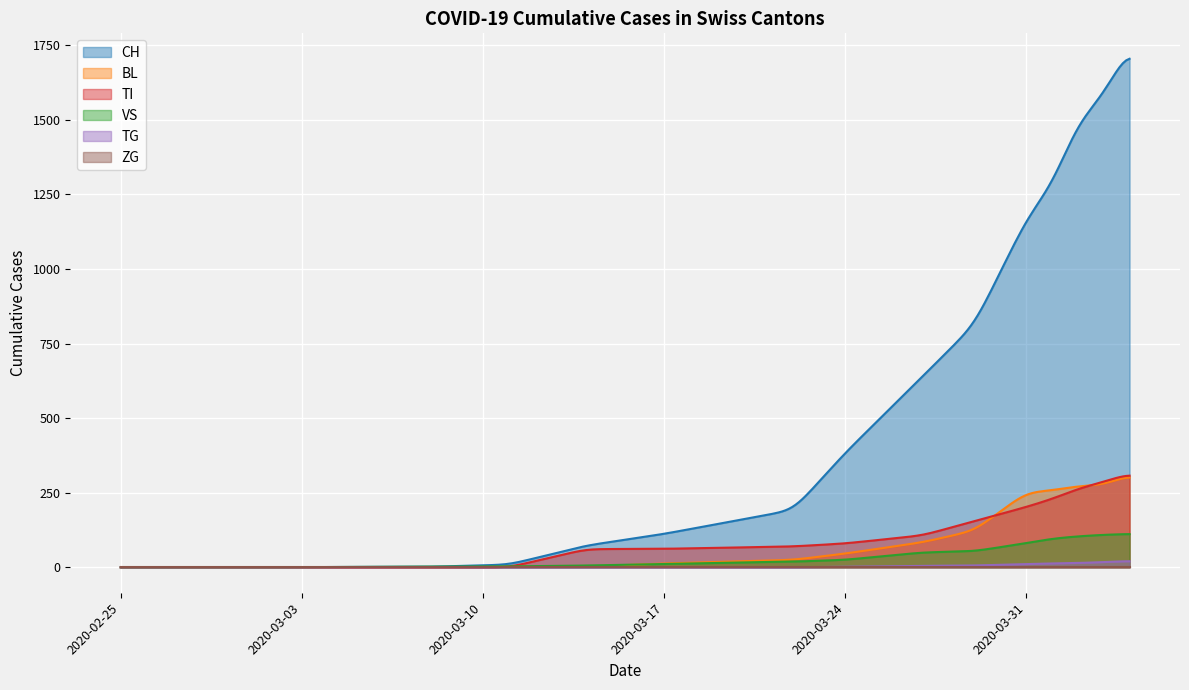

Which series has the largest total across all categories?

CH